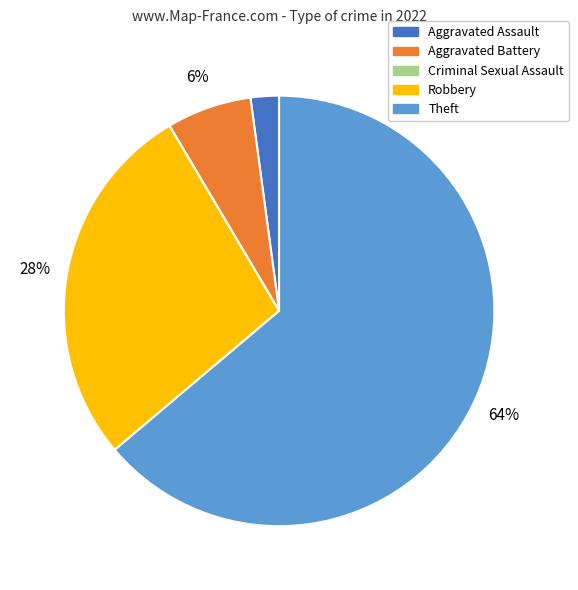

True or false: Aggravated Battery accounts for 6% of the total.

True